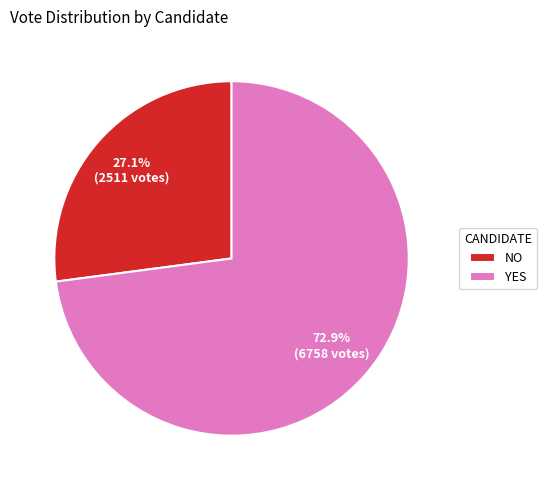

To the nearest percent, what is the average slice percentage?

50%